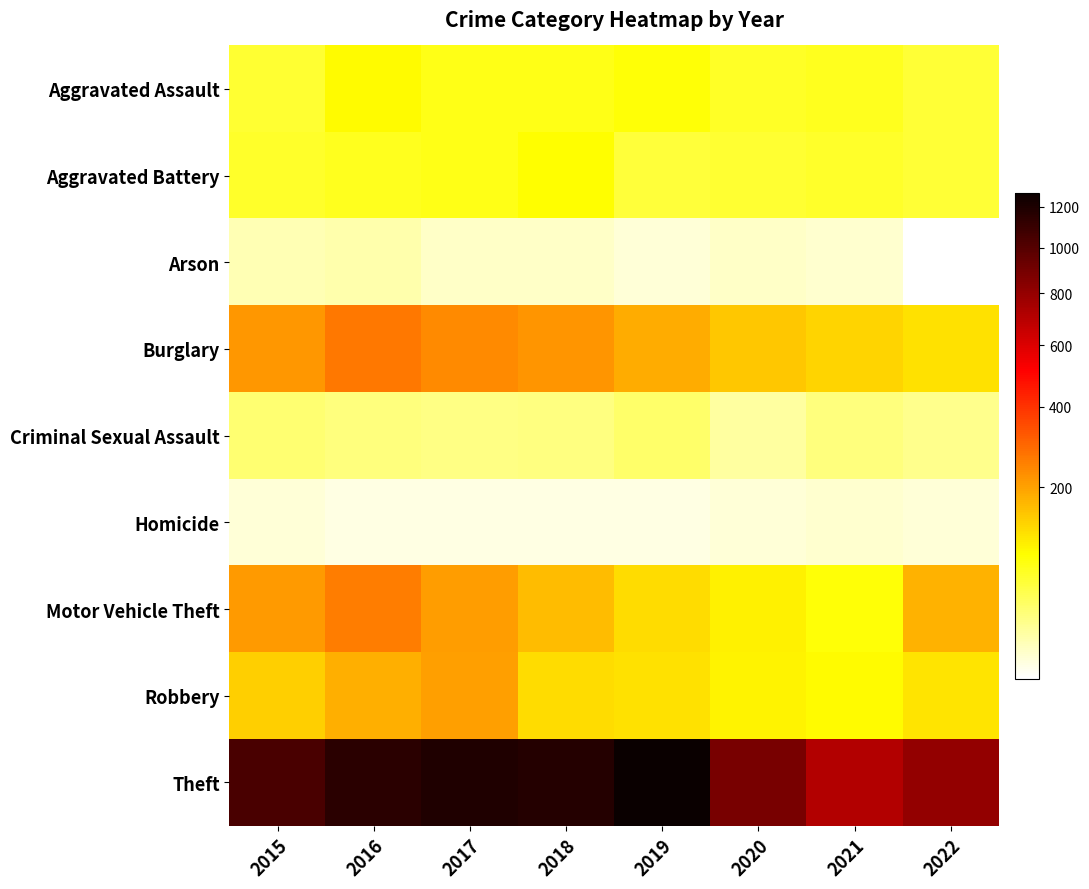

Reading left to right, what are all the values shown in this chart?

Aggravated Assault: 2015=56	2016=88	2017=72	2018=72	2019=80	2020=62	2021=66	2022=55
Aggravated Battery: 2015=60	2016=66	2017=71	2018=86	2019=53	2020=57	2021=60	2022=55
Arson: 2015=10	2016=12	2017=7	2018=7	2019=5	2020=7	2021=6	2022=3
Burglary: 2015=216	2016=266	2017=237	2018=218	2019=182	2020=148	2021=133	2022=115
Criminal Sexual Assault: 2015=29	2016=25	2017=22	2018=24	2019=31	2020=15	2021=25	2022=20
Homicide: 2015=5	2016=4	2017=4	2018=4	2019=4	2020=5	2021=6	2022=5
Motor Vehicle Theft: 2015=212	2016=259	2017=208	2018=163	2019=123	2020=99	2021=82	2022=177
Robbery: 2015=139	2016=178	2017=202	2018=121	2019=116	2020=97	2021=88	2022=113
Theft: 2015=1041	2016=1151	2017=1188	2018=1170	2019=1272	2020=884	2021=716	2022=806